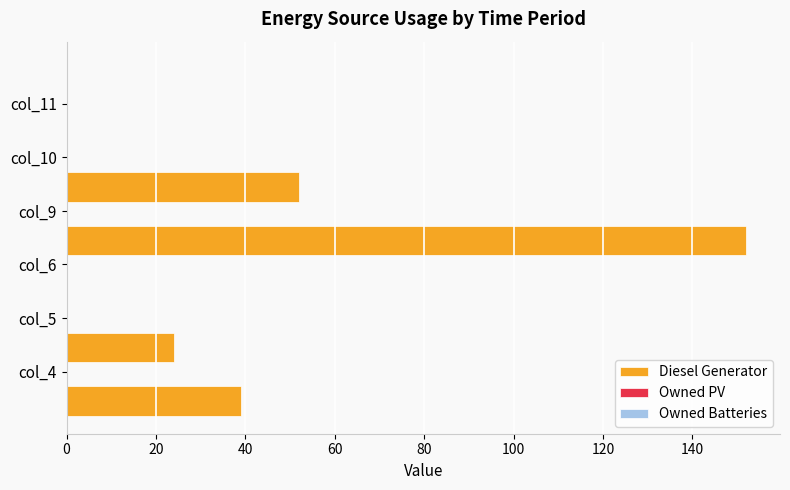

What is the sum of all values?

267